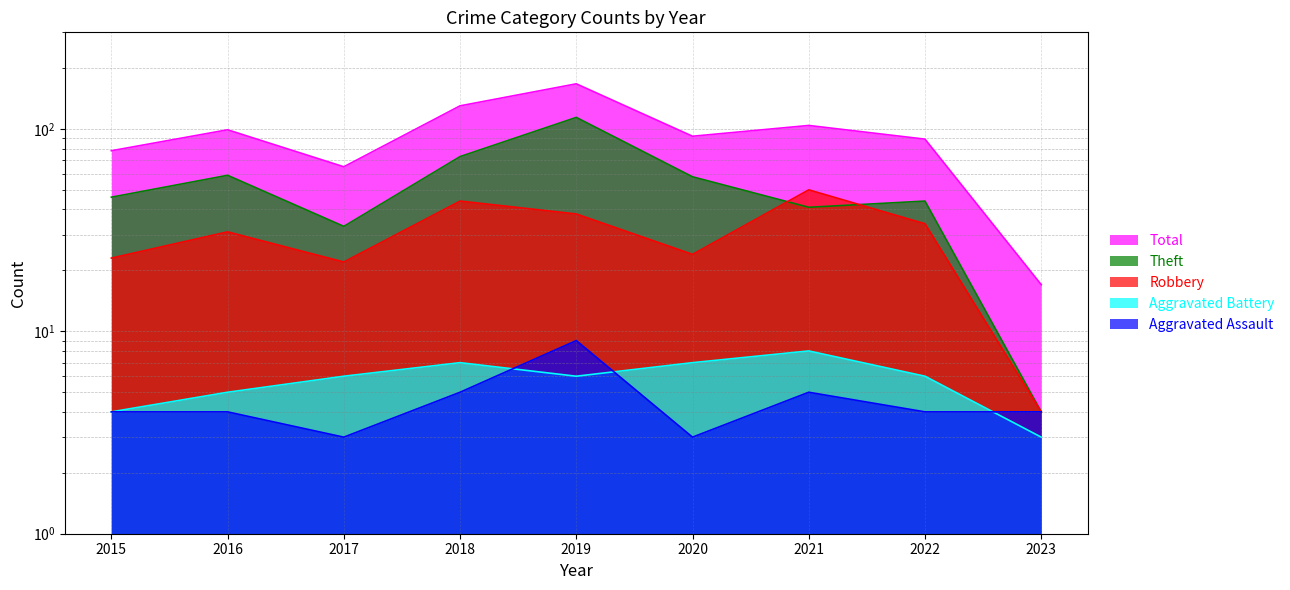

How many lines are shown in the chart?

5